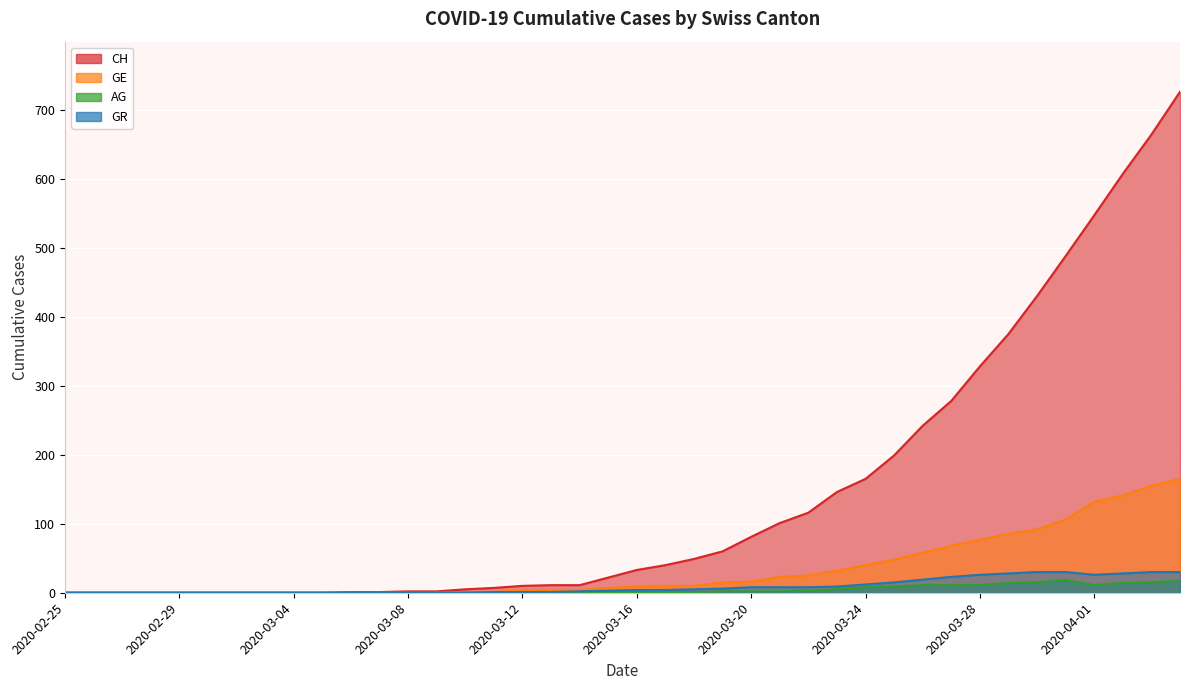

How many data points in CH are above 33?

19